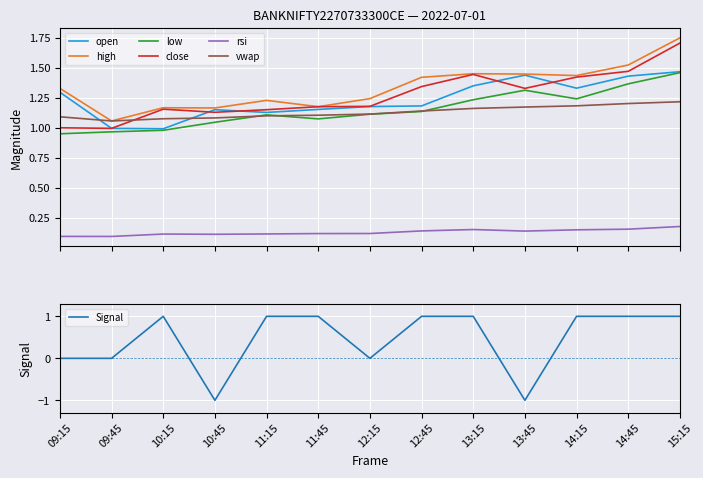

What is the sum of all vwap values?

14.7